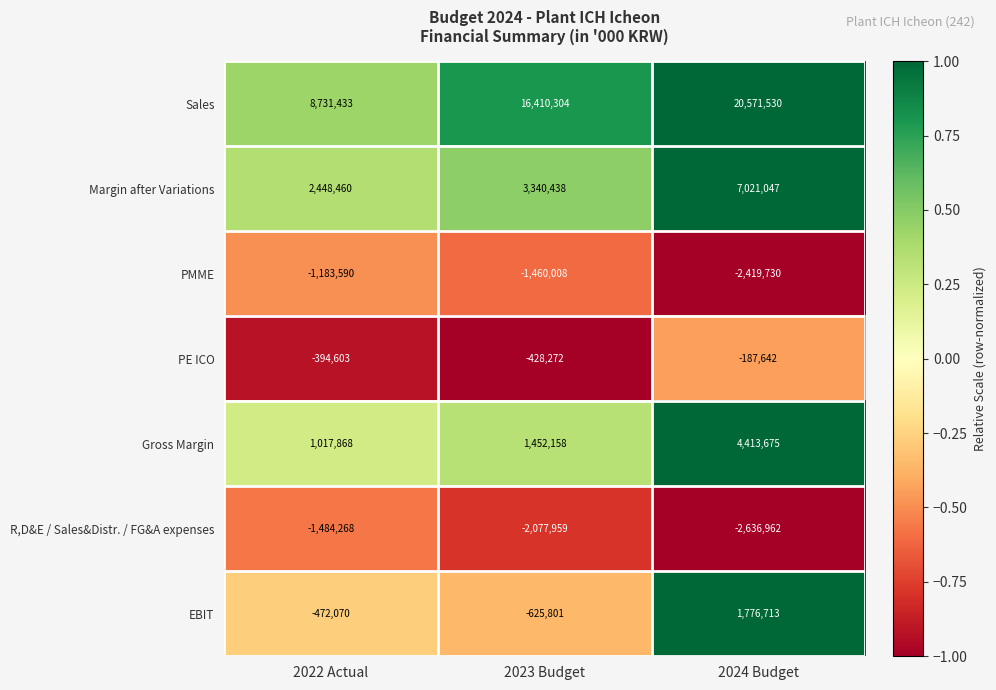

Reading left to right, list all the values displayed in this chart.

Sales: 2022 Actual=8731433	2023 Budget=16410304	2024 Budget=20571530
Margin after Variations: 2022 Actual=2448460	2023 Budget=3340438	2024 Budget=7021047
PMME: 2022 Actual=-1183590	2023 Budget=-1460008	2024 Budget=-2419730
PE ICO: 2022 Actual=-394603	2023 Budget=-428272	2024 Budget=-187642
Gross Margin: 2022 Actual=1017868	2023 Budget=1452158	2024 Budget=4413675
R,D&E / Sales&Distr. / FG&A expenses: 2022 Actual=-1484268	2023 Budget=-2077959	2024 Budget=-2636962
EBIT: 2022 Actual=-472070	2023 Budget=-625801	2024 Budget=1776713